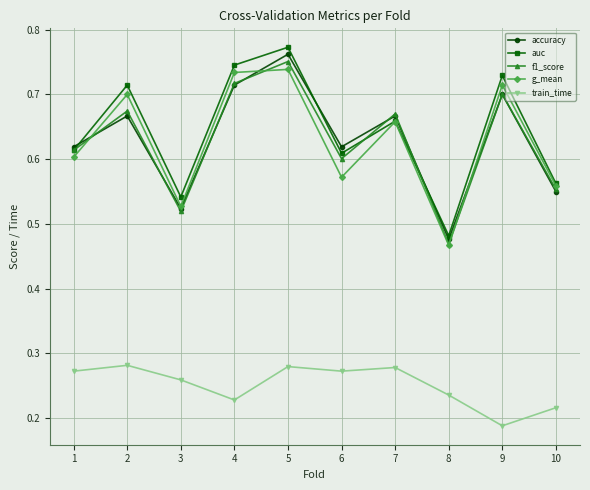

Which category has the lowest value in the g_mean series?

8